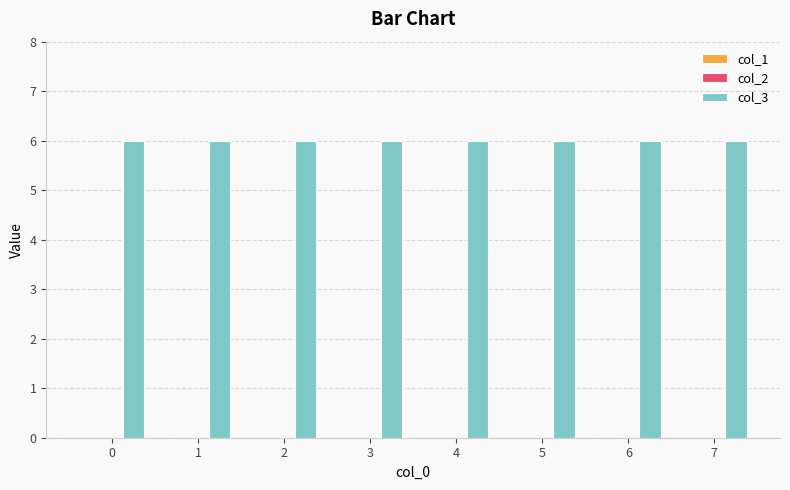

What is the total value across all series at 3?

6